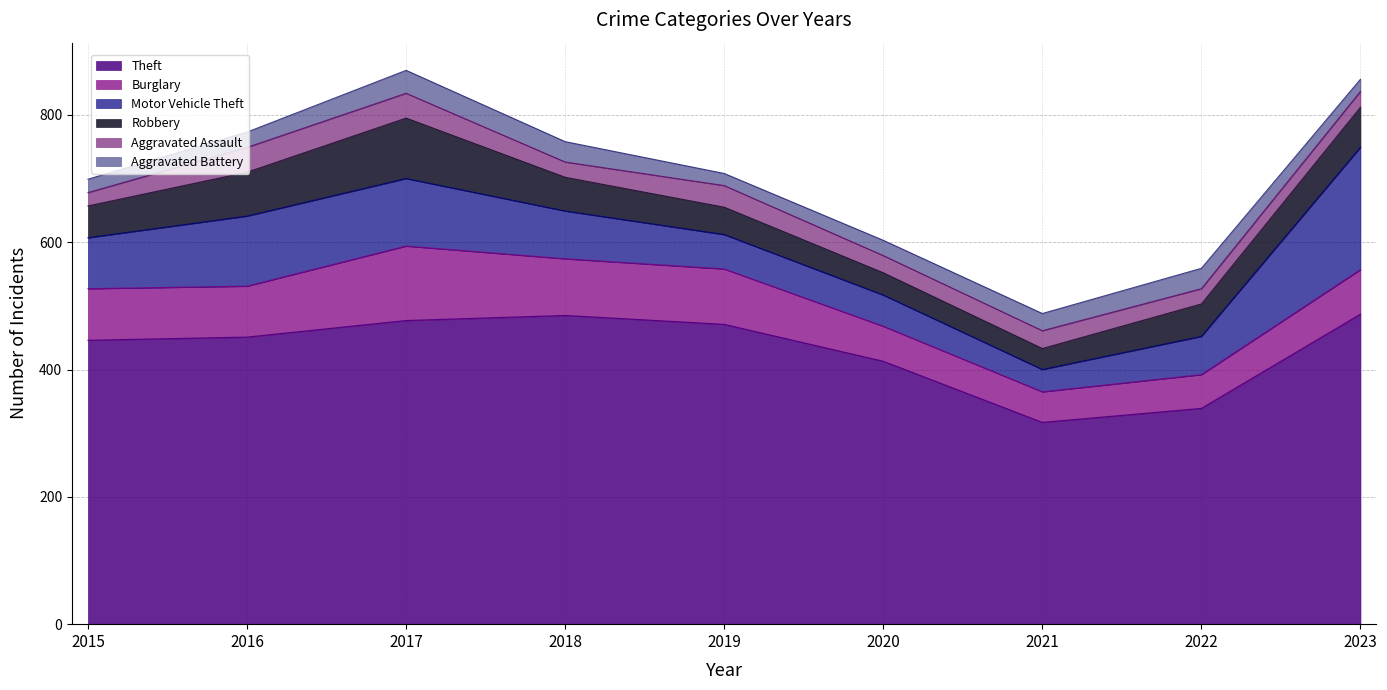

How many data points does each series have?

9